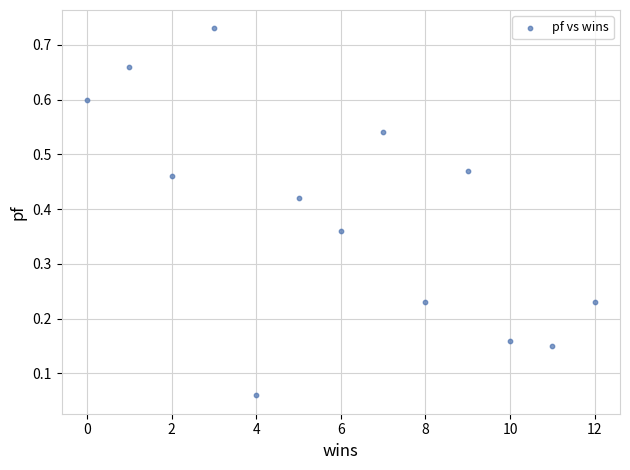

What is the range of X values (max minus min)?

12.0